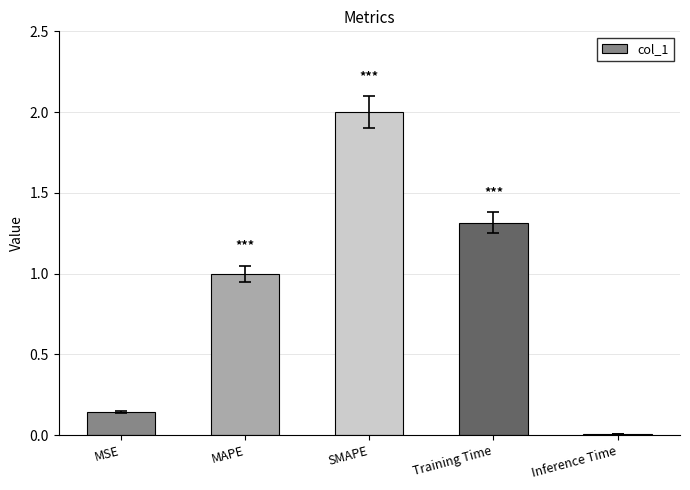

Are the bars horizontal?

No